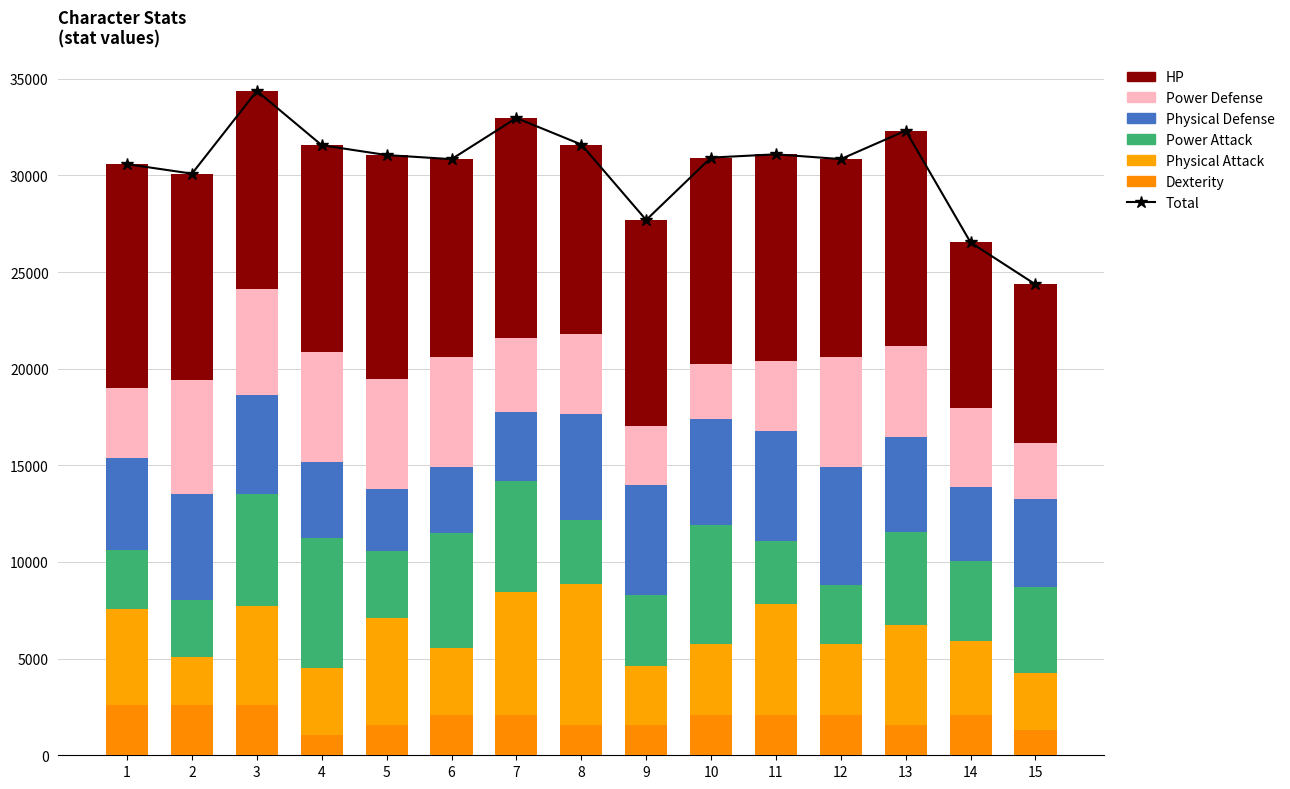

Which series has the largest total across all categories?

hp